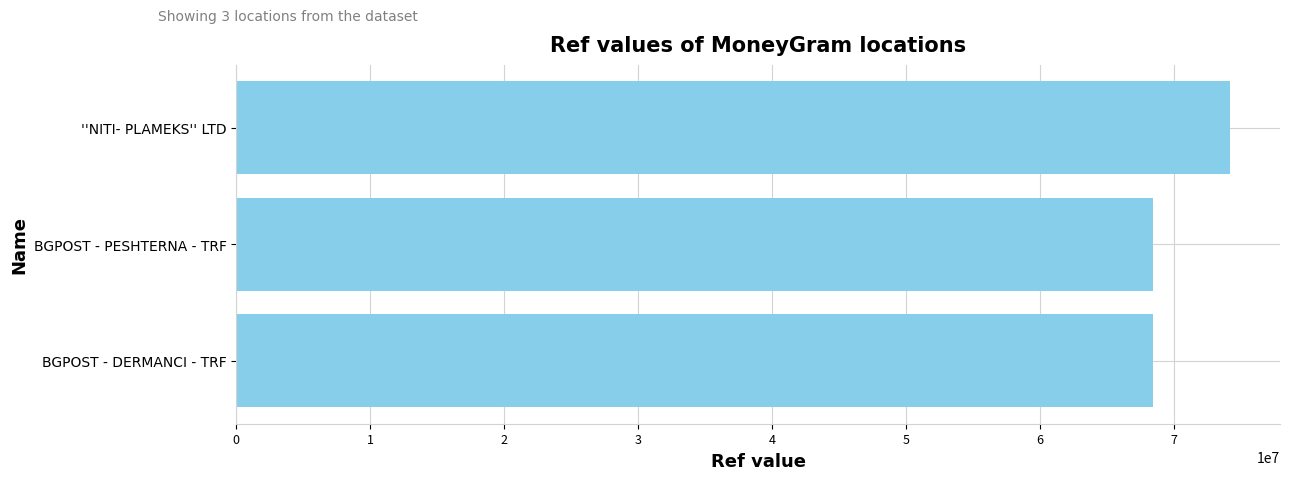

What is the change in value from BGPOST - PESHTERNA - TRF to ''NITI- PLAMEKS'' LTD?

+5748931